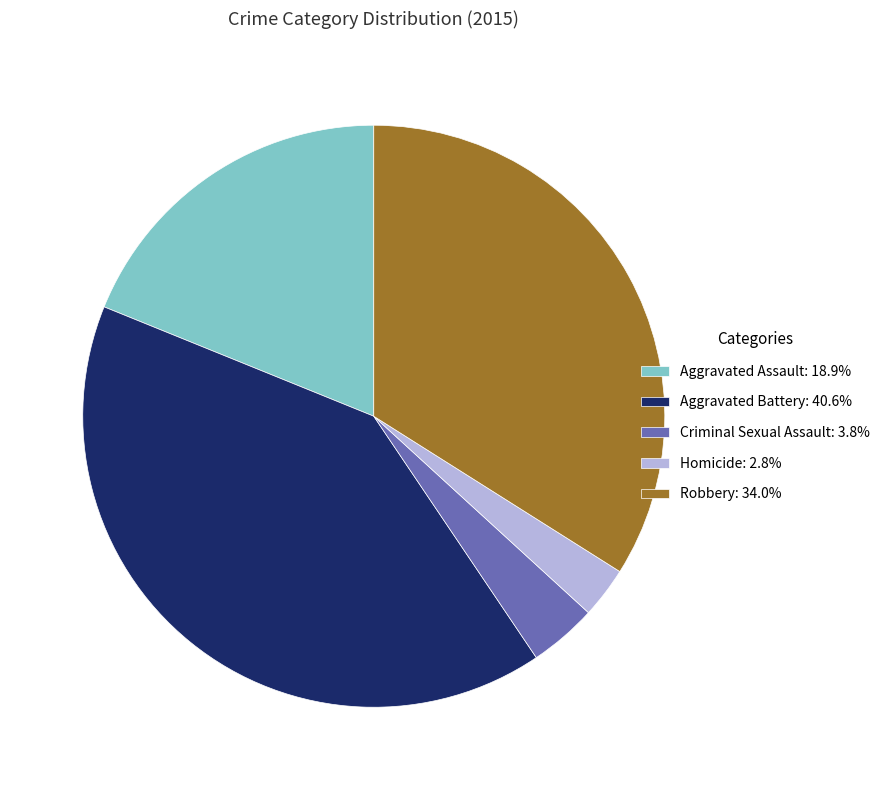

What is the ratio of the value at Robbery: 34.0% to the value at Criminal Sexual Assault: 3.8%?

9.0